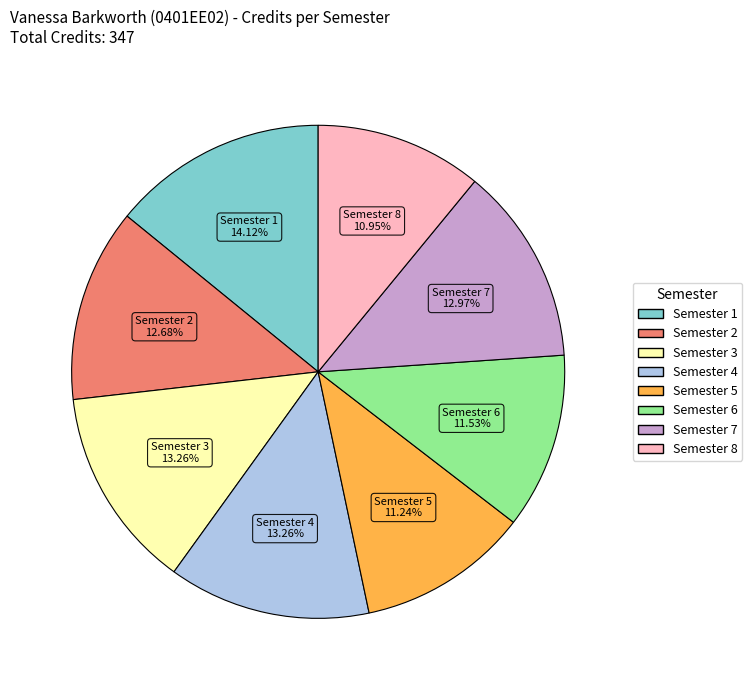

To the nearest percent, what portion does Semester 6 represent?

12%